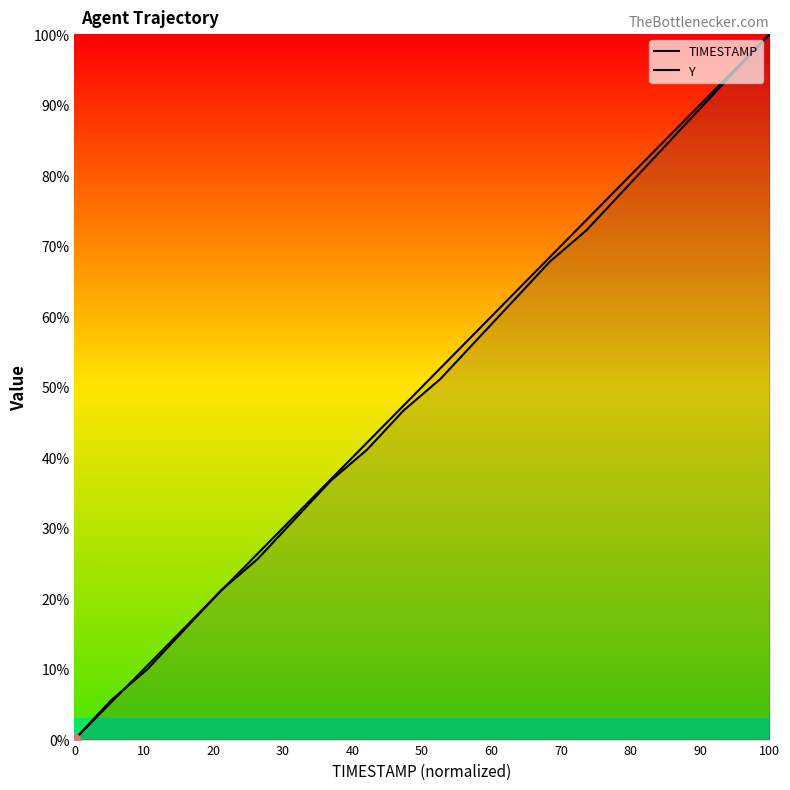

Which series contains the highest Y value?

TIMESTAMP